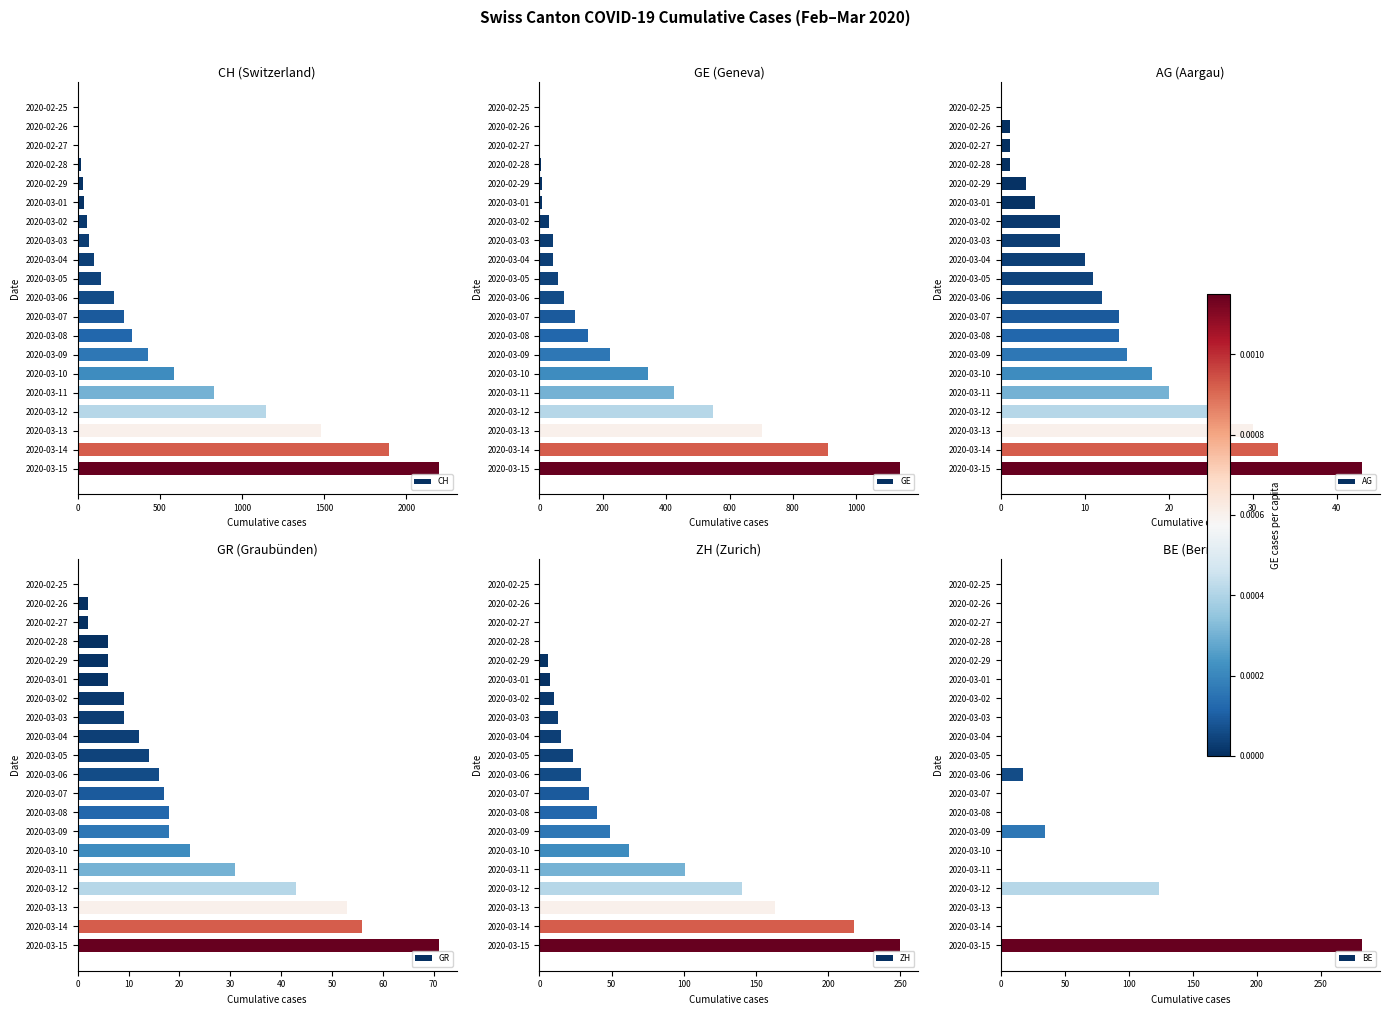

What is the maximum value shown in the chart?

2196